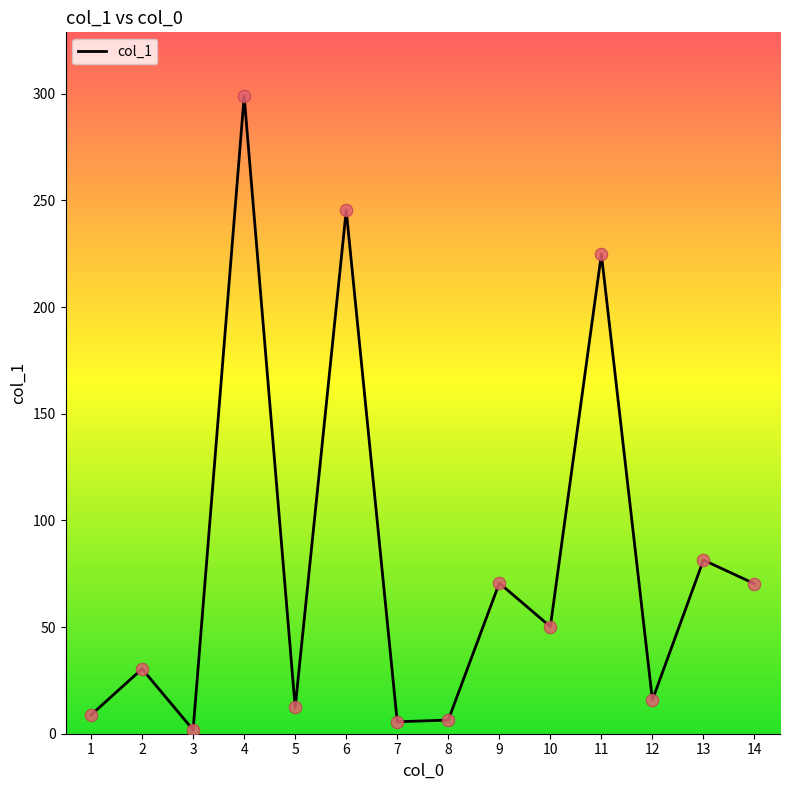

What is the ratio of the value at 5 to the value at 10?

0.2